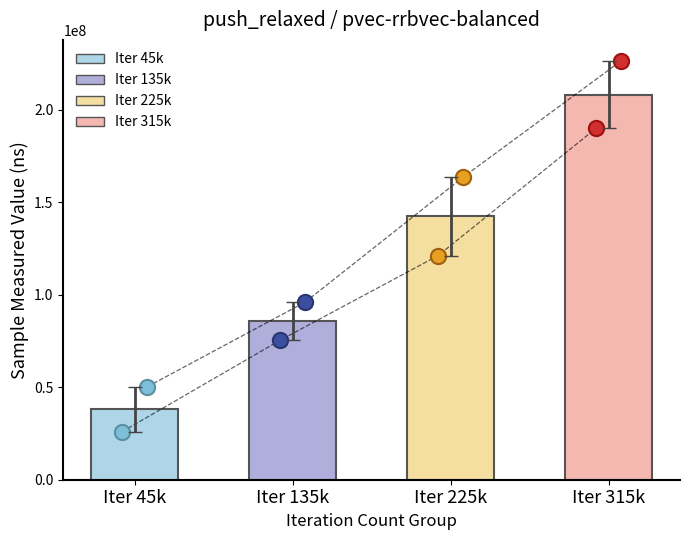

Which series has the largest total across all categories?

Iter 315k